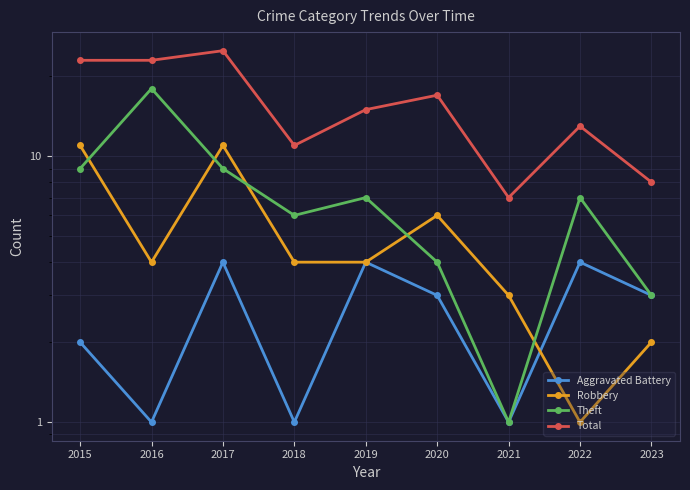

What are all the series names shown in the legend?

Aggravated Battery, Robbery, Theft, Total